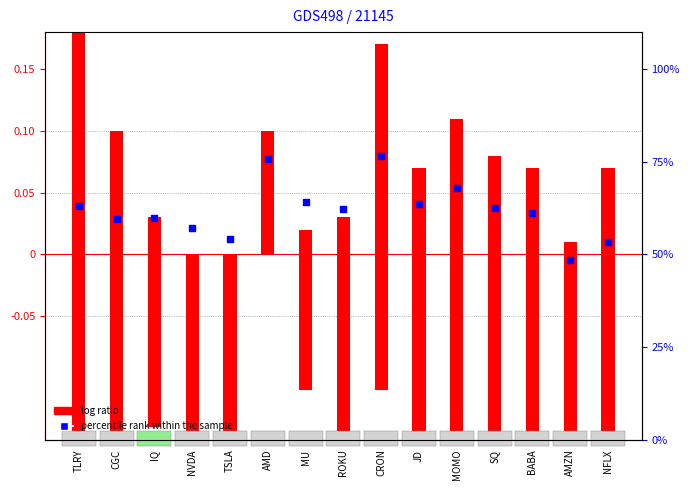

What is the total value across all series at AMD?

0.8